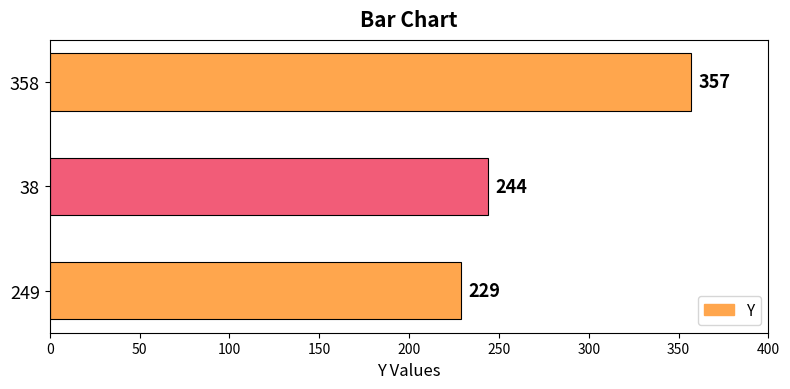

Approximately how many times larger is the value at 358 compared to 249?

1.6